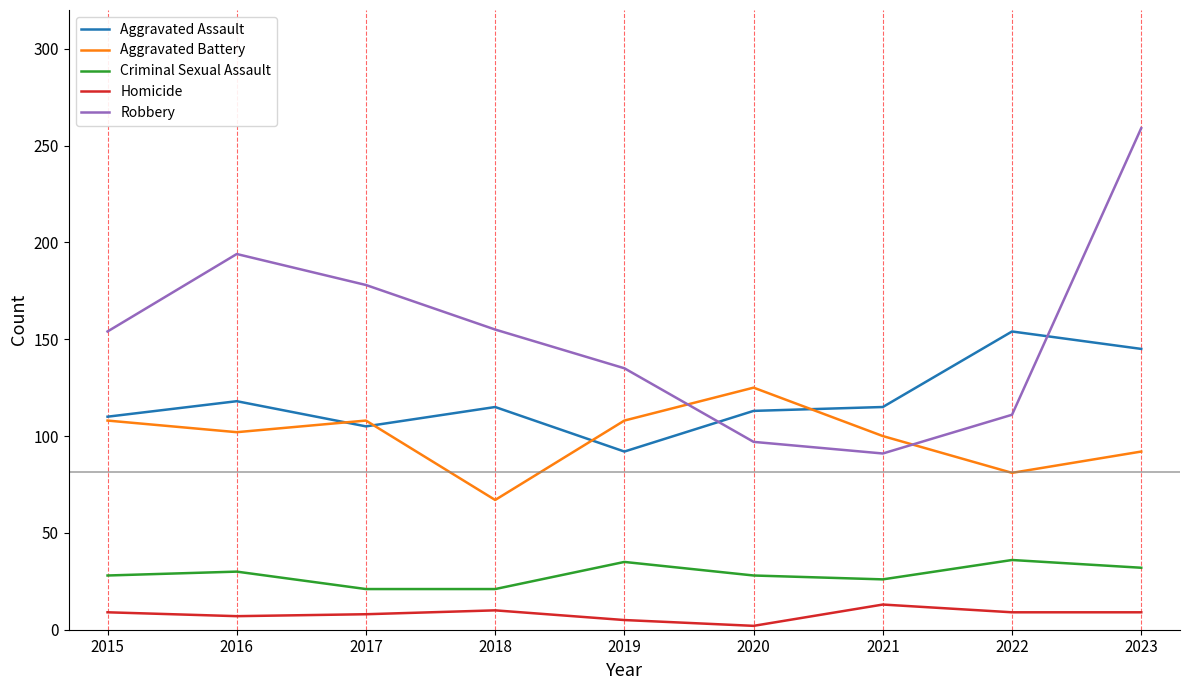

True or false: Robbery and Homicide intersect in this chart.

False